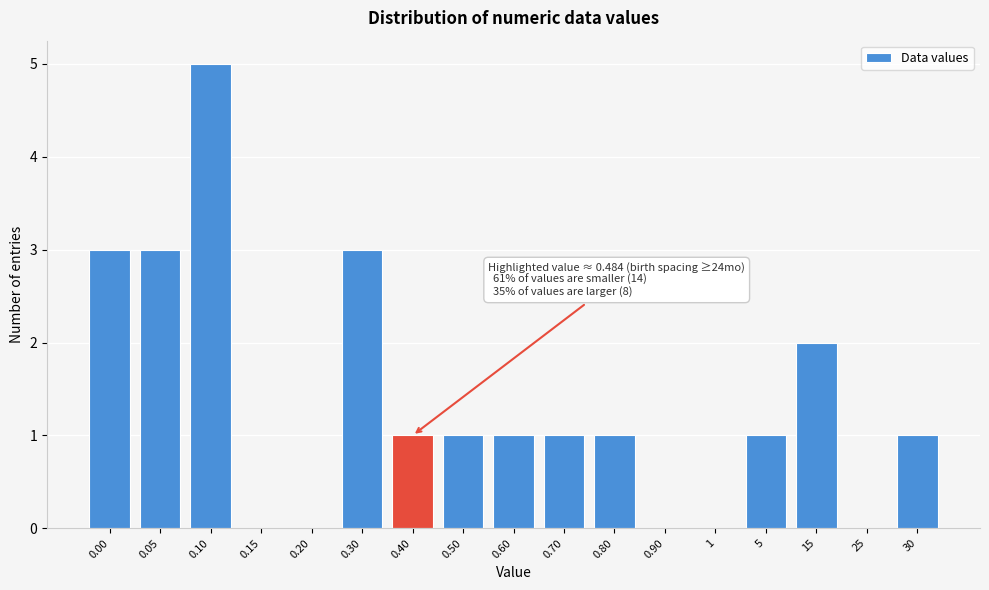

Reading left to right, transcribe all the data shown in this chart.

0.00=3	0.05=3	0.10=5	0.15=0	0.20=0	0.30=3	0.40=1	0.50=1	0.60=1	0.70=1	0.80=1	0.90=0	1=0	5=1	15=2	25=0	30=1